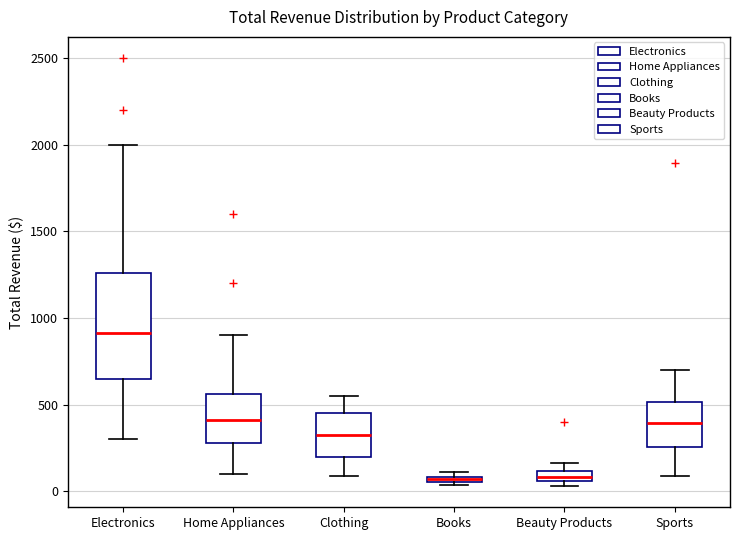

Comparing the boxes themselves (not the whiskers), which one is the tallest?

Electronics